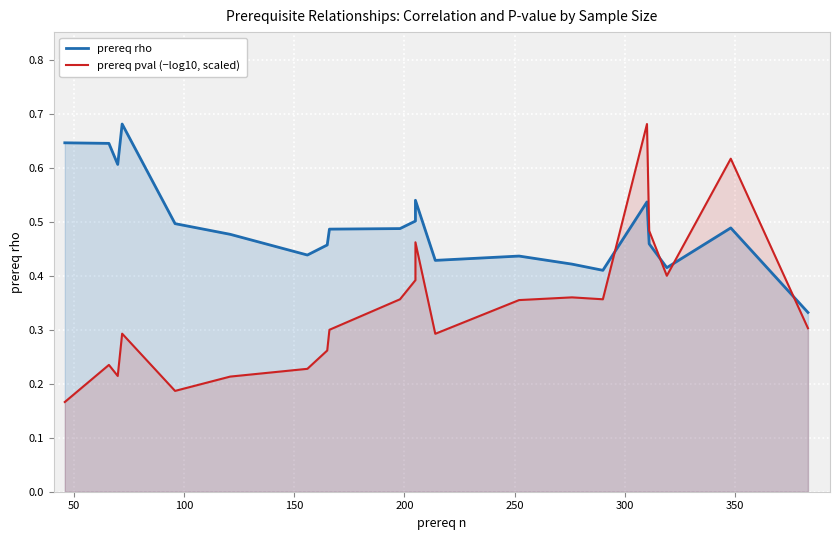

Which series has the largest total across all categories?

prereq rho